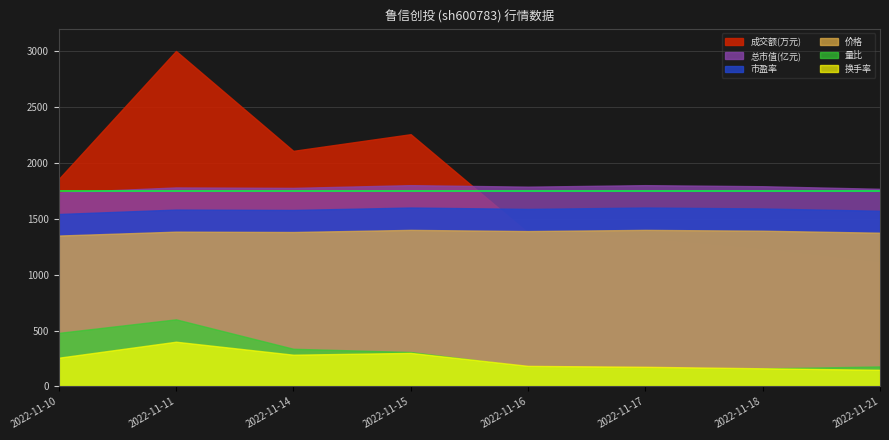

Reading left to right, what are all the values shown in this chart?

成交额(万元): 2022-11-10=8988.0	2022-11-11=14541.0	2022-11-14=10212.0	2022-11-15=10934.0	2022-11-16=6661.0	2022-11-17=6396.0	2022-11-18=5952.0	2022-11-21=5372.0
价格: 2022-11-10=12.8	2022-11-11=13.1	2022-11-14=13.1	2022-11-15=13.3	2022-11-16=13.2	2022-11-17=13.3	2022-11-18=13.2	2022-11-21=13.0
总市值(亿元): 2022-11-10=95.3	2022-11-11=97.7	2022-11-14=97.5	2022-11-15=98.8	2022-11-16=98.1	2022-11-17=98.8	2022-11-18=98.3	2022-11-21=97.1
量比: 2022-11-10=1.8	2022-11-11=2.3	2022-11-14=1.3	2022-11-15=1.2	2022-11-16=0.7	2022-11-17=0.6	2022-11-18=0.6	2022-11-21=0.7
换手率: 2022-11-10=0.9	2022-11-11=1.5	2022-11-14=1.1	2022-11-15=1.1	2022-11-16=0.7	2022-11-17=0.7	2022-11-18=0.6	2022-11-21=0.6
市盈率: 2022-11-10=27.7	2022-11-11=28.4	2022-11-14=28.3	2022-11-15=28.7	2022-11-16=28.5	2022-11-17=28.7	2022-11-18=28.6	2022-11-21=28.2